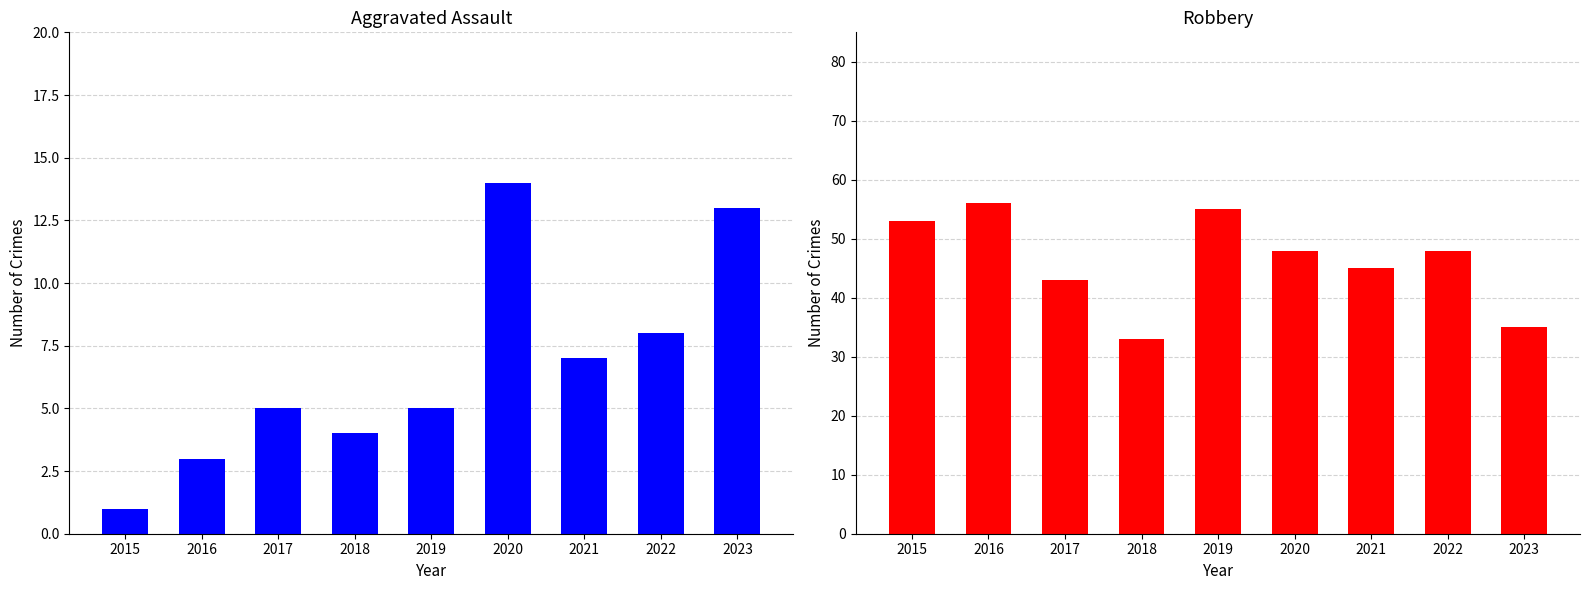

Which has a higher value, 2016 or 2017?

2017